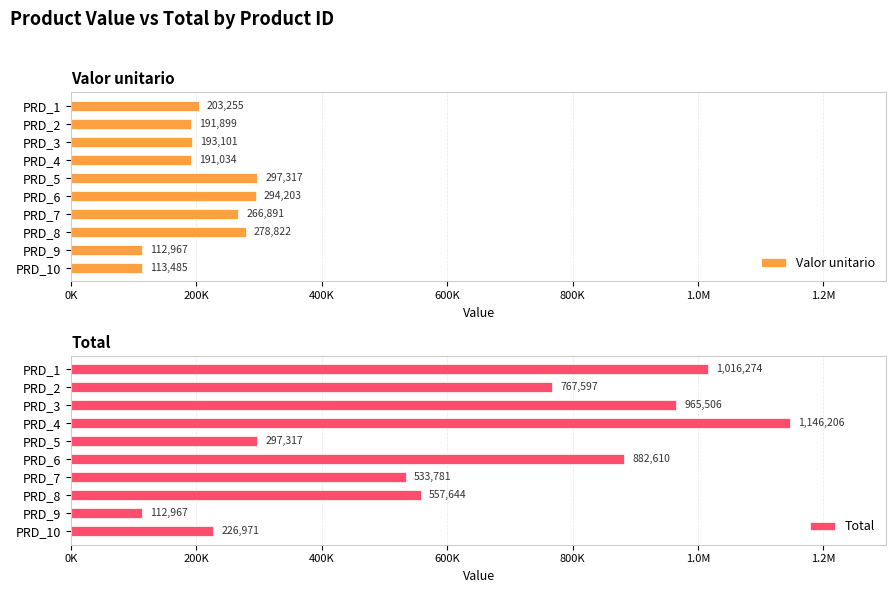

List the series in order of their peak value, highest first.

Total, Valor unitario